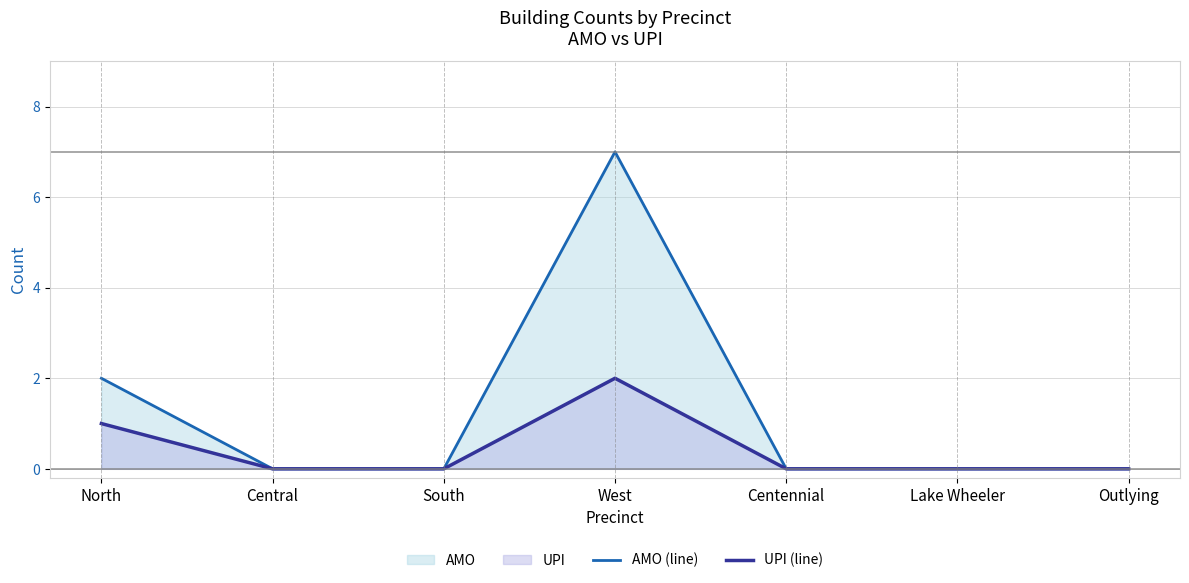

Rank the categories by AMO (line) value from lowest to highest.

Central, South, Centennial, Lake Wheeler, Outlying, North, West